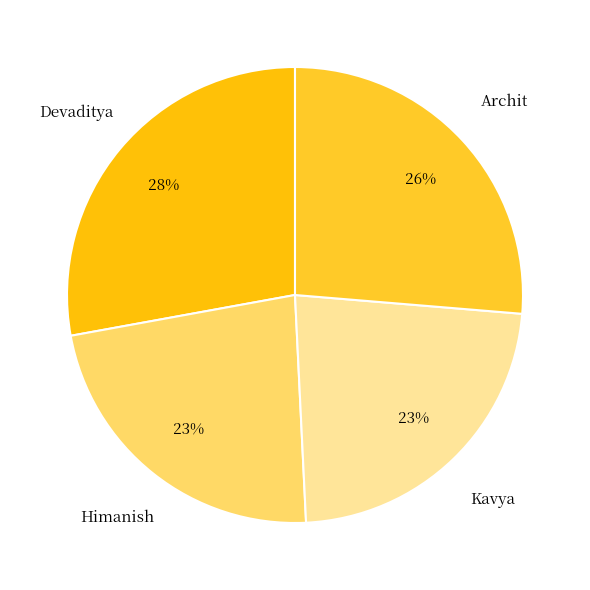

Combined, do Devaditya and Kavya account for over 50%?

Yes